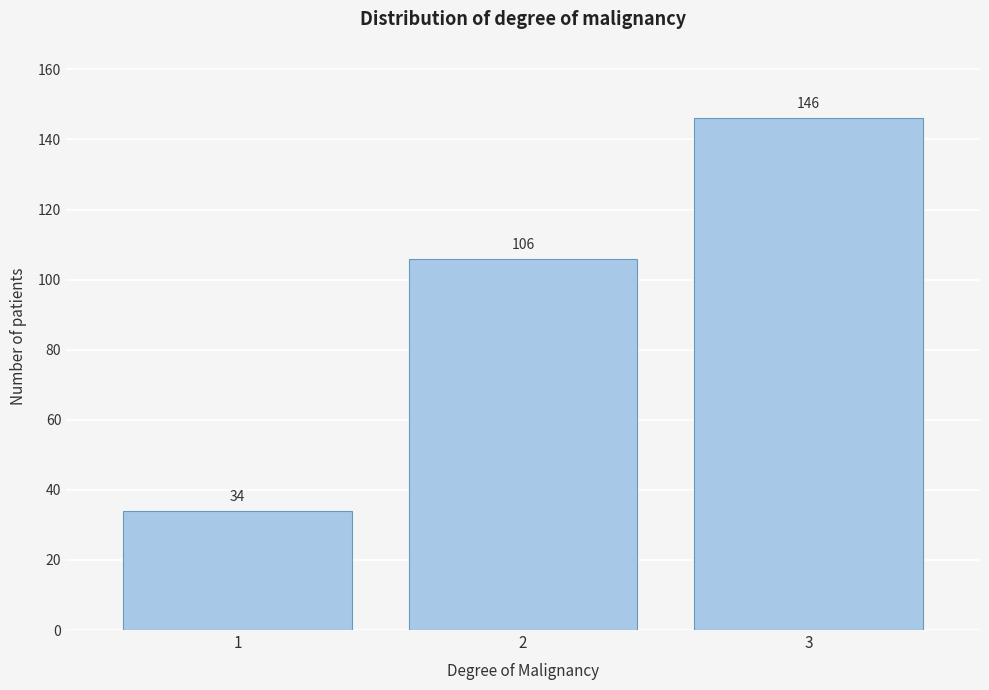

Reading right to left, extract all data points from this chart.

3=146	2=106	1=34